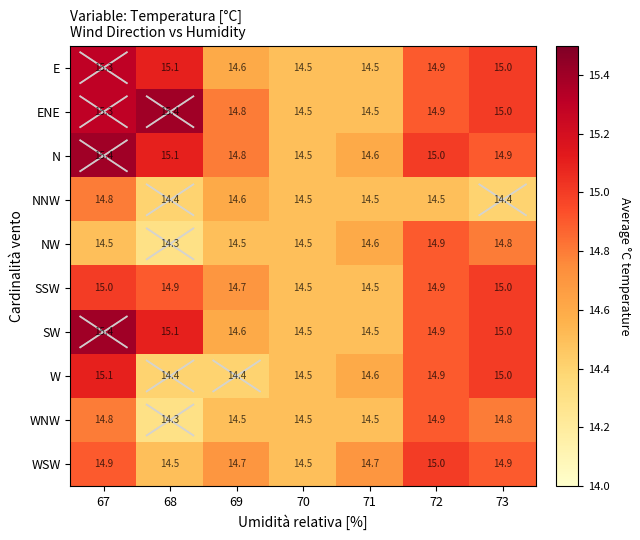

The WNW series shows 14.5 at 71. True or false?

True